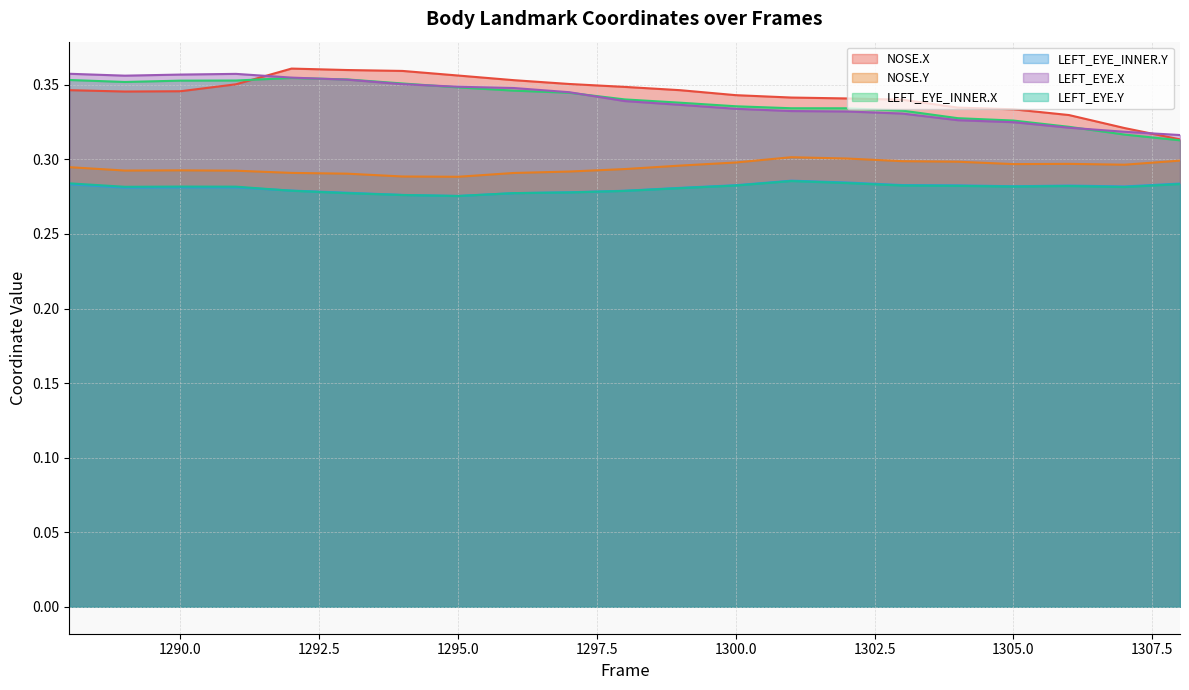

How many lines are shown in the chart?

6